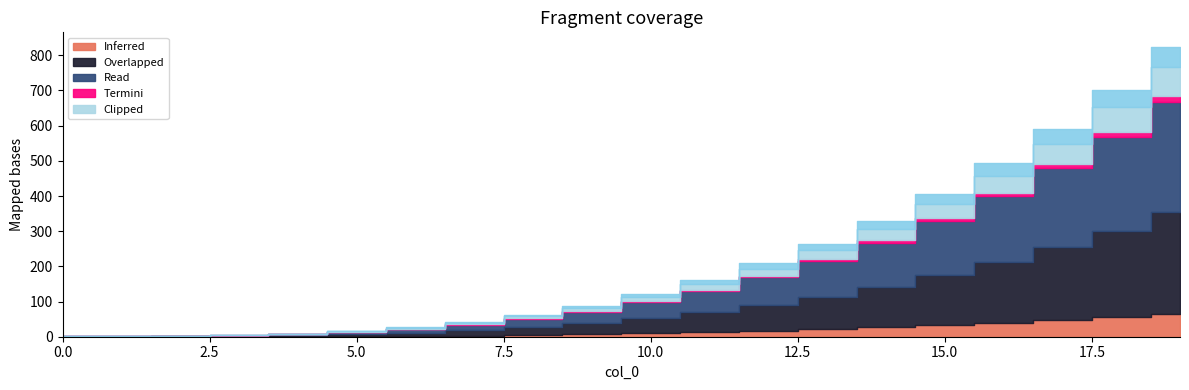

True or false: 98 has a value of 700.8 at 18.

True